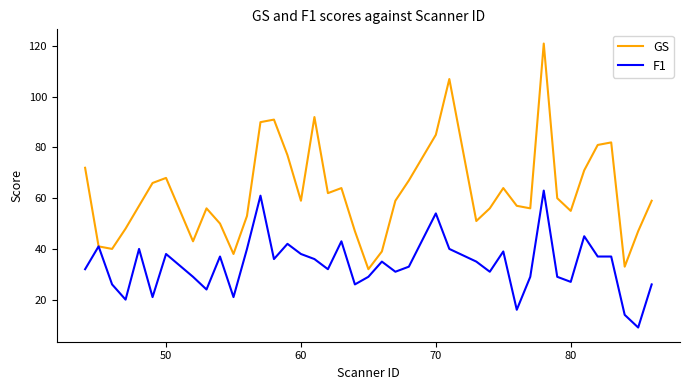

Which series has the widest spread of values?

GS